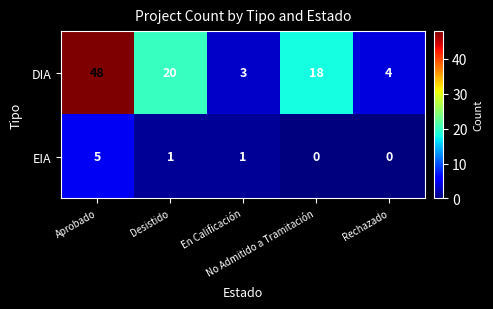

What is the sum of all DIA values?

93